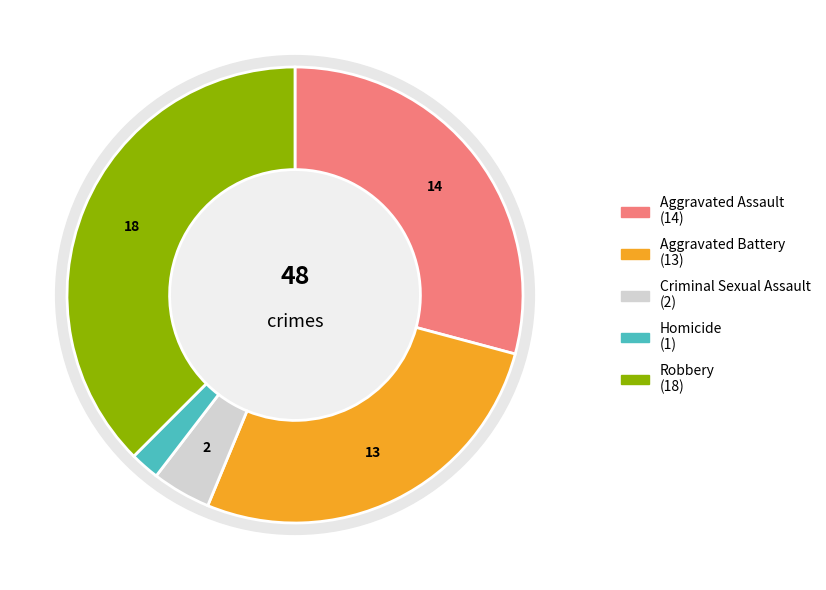

To the nearest percent, what percentage of the pie is Criminal Sexual Assault?

4%